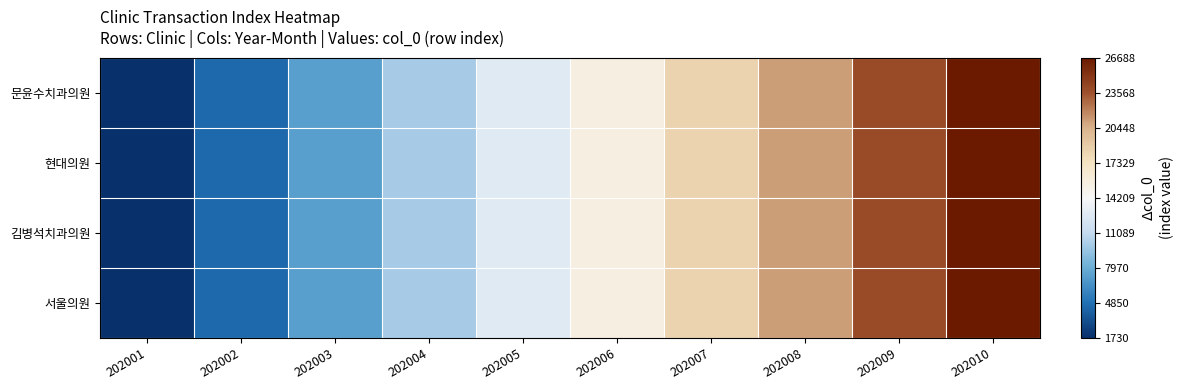

Which series has the widest spread of values?

문윤수치과의원